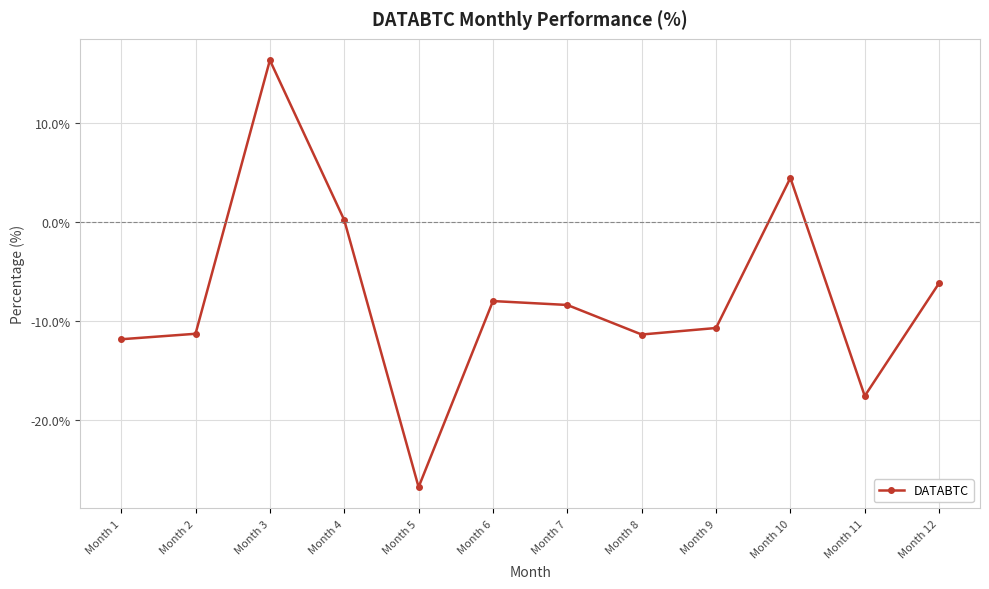

What is the difference between the values at Month 2 and Month 5?

15.5